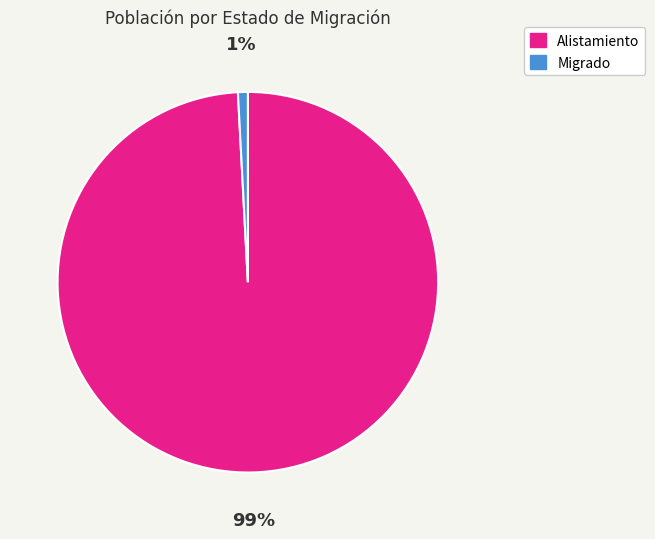

Rank the categories by value from lowest to highest.

Migrado, Alistamiento